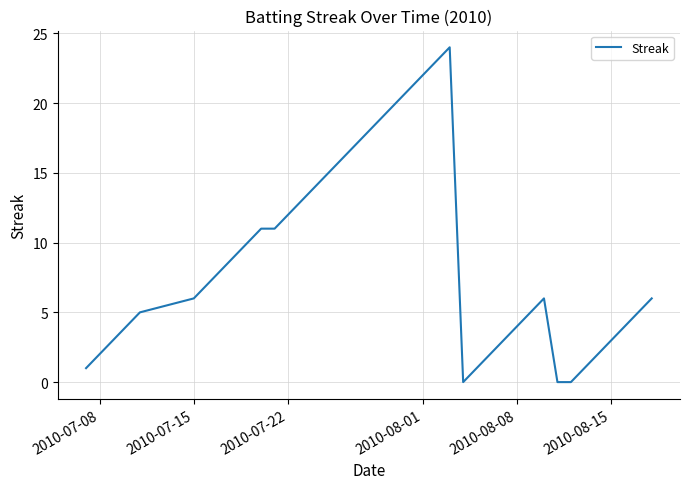

What is the difference between the maximum and minimum values?

24